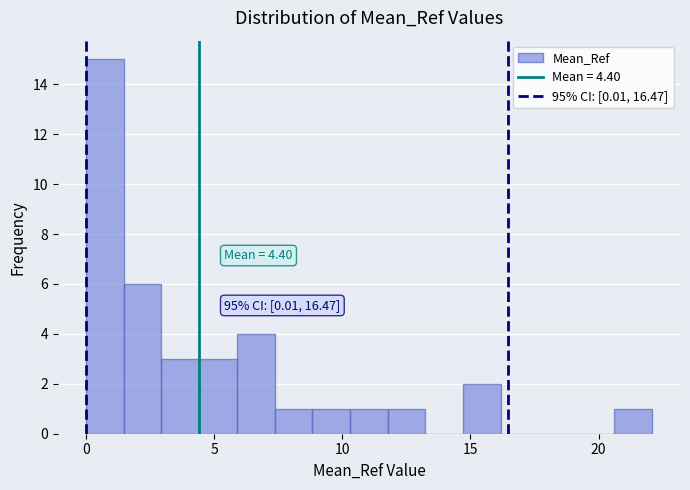

Around what value on the x-axis is the tallest bar? Give the approximate position of its centre, as read against the axis.

0.5